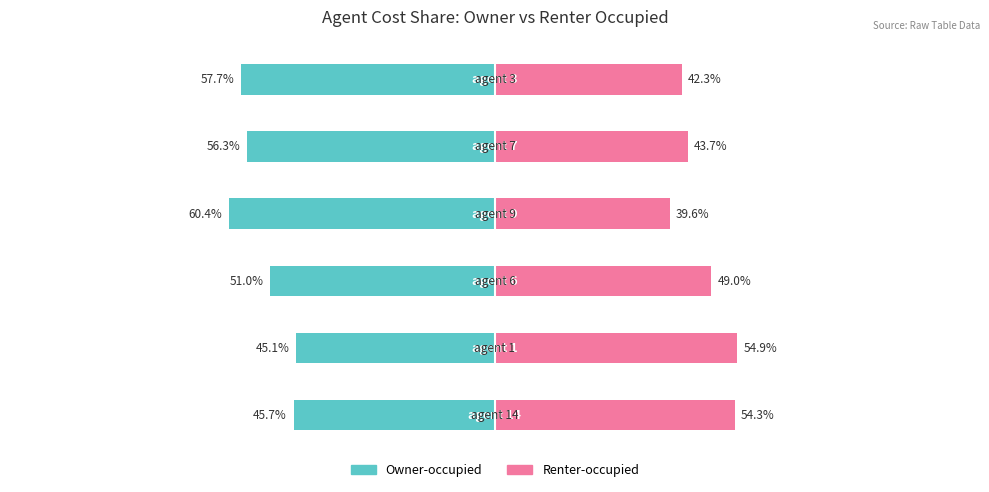

Which series has the widest spread of values?

Renter-occupied